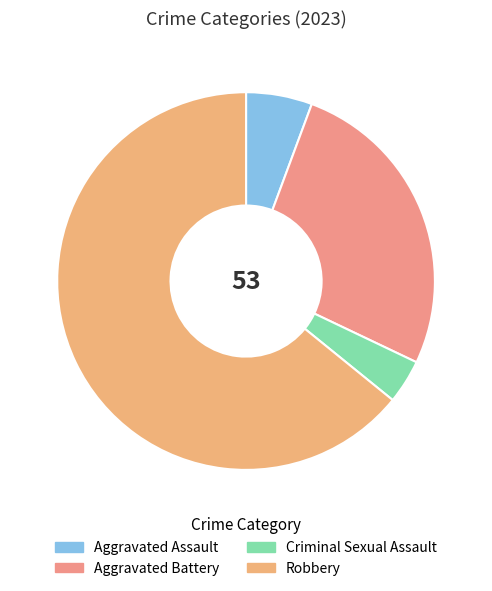

Is it true that Robbery is 64% of the pie?

True